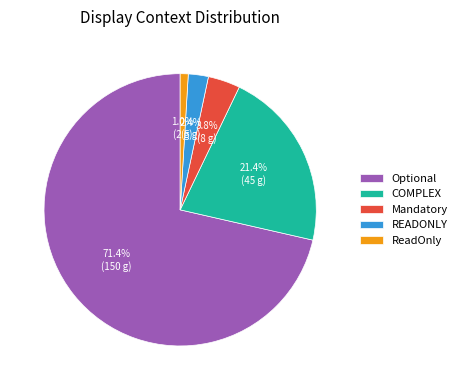

Count the number of slices in the pie.

5